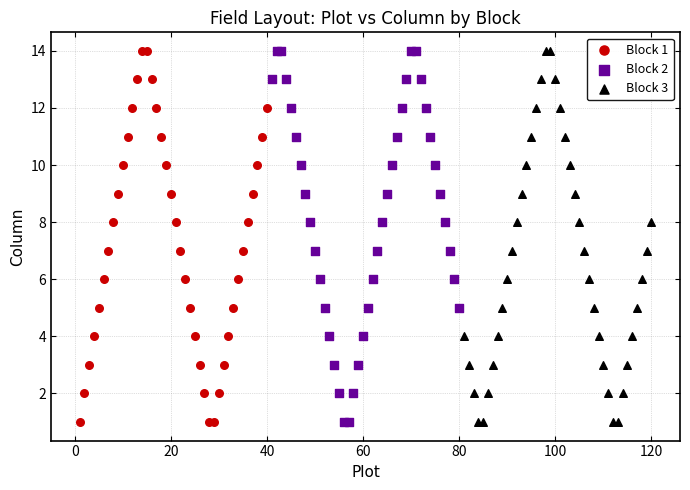

What are all the series names shown in the legend?

Block 1, Block 2, Block 3